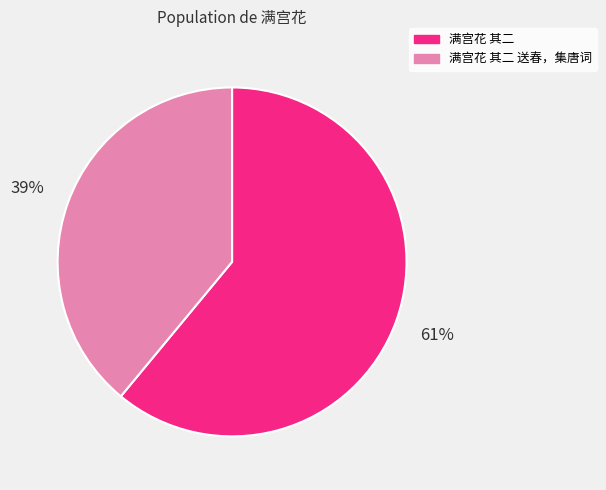

Which has a higher value, 满宫花 其二 送春，集唐词 or 满宫花 其二?

满宫花 其二